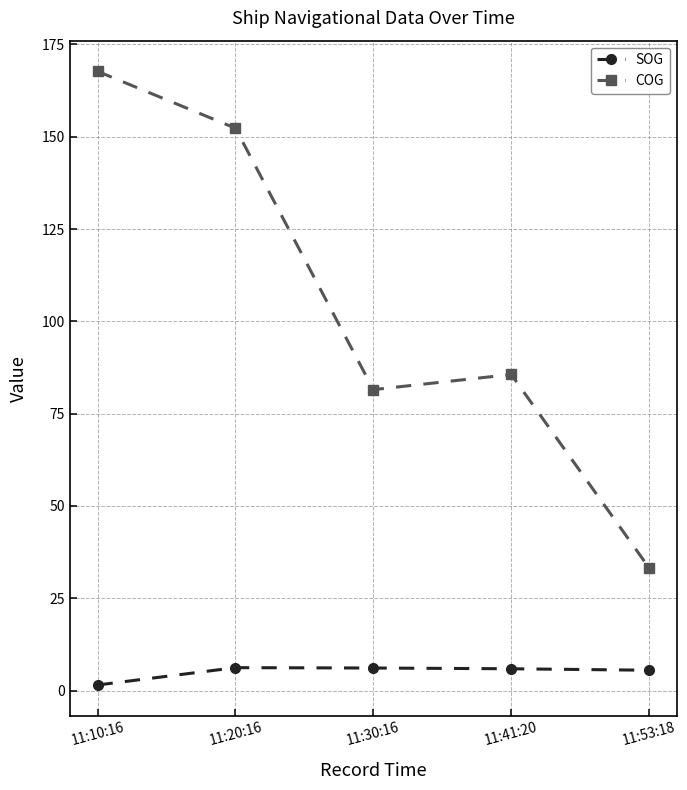

True or false: COG has a value of 33.2 at 11:53:18.

True